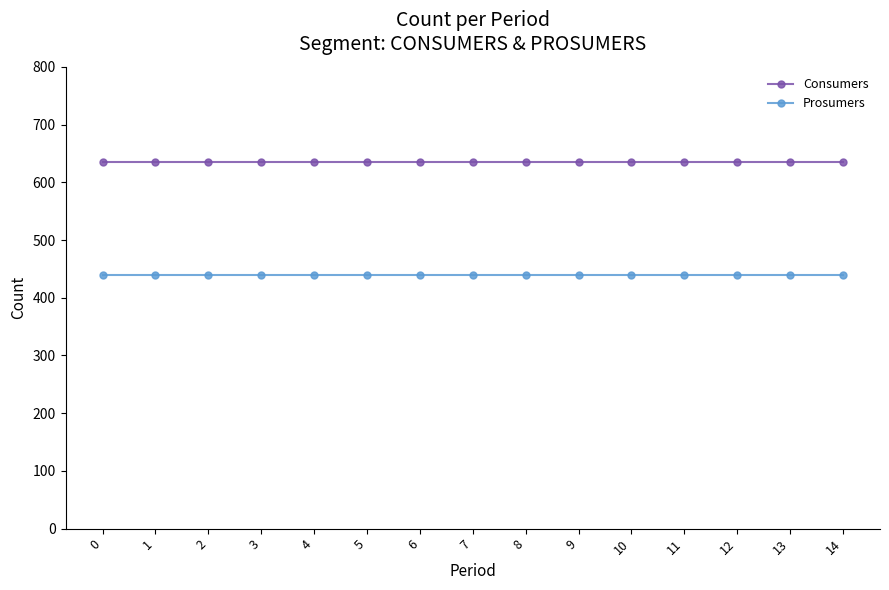

Does the chart display data point markers on the line(s)?

Yes